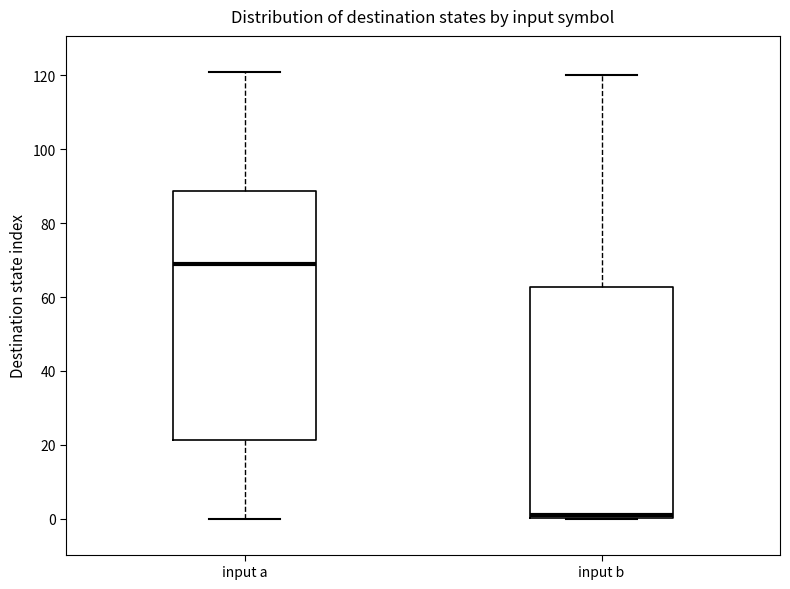

Reading left to right, transcribe this box plot: for each box, give where its median line is, the range the box spans, and where its two whiskers end, as read against the y-axis. The values are not printed on the chart, so give them approximately, as read against the axis.

input a: median 70, box 22 to 88, whiskers 0 to 122
input b: median 2, box 0 to 62, whiskers 0 to 120